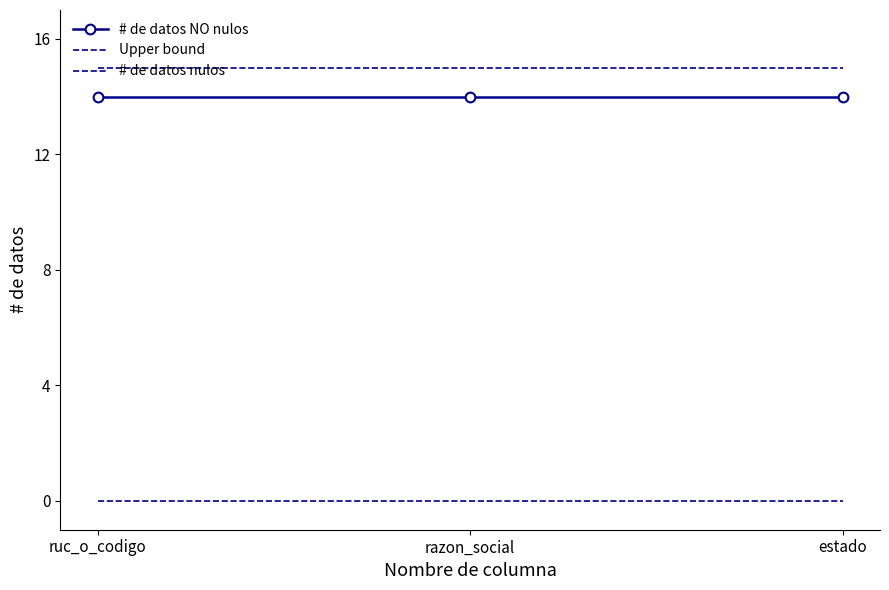

Is it true that Upper bound equals 15 at razon_social?

True